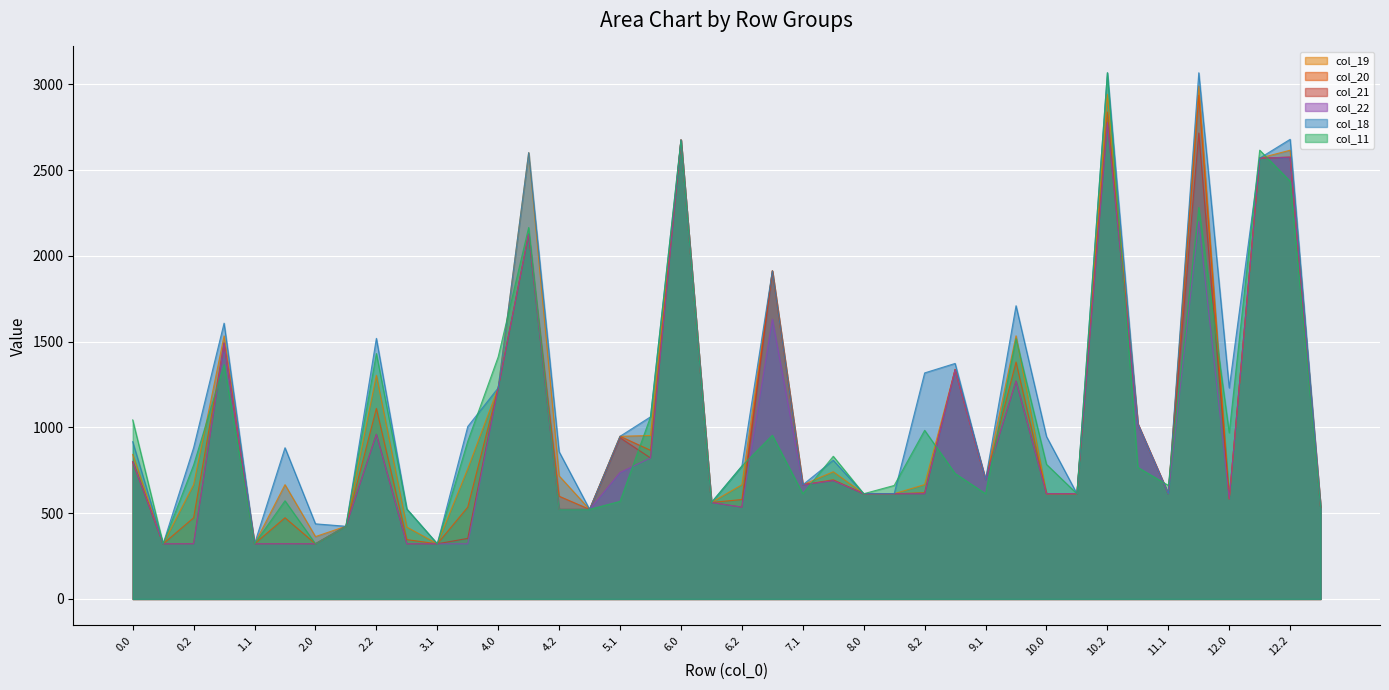

At how many categories does at least one series exceed 2240?

6